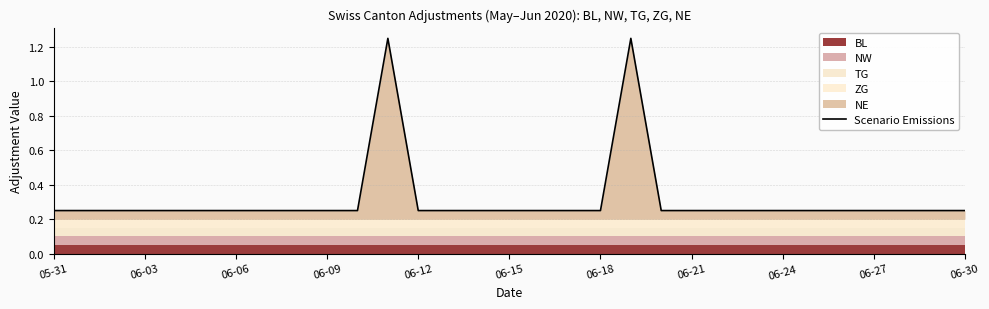

How many points are higher than both their immediate neighbors (excluding endpoints)?

2